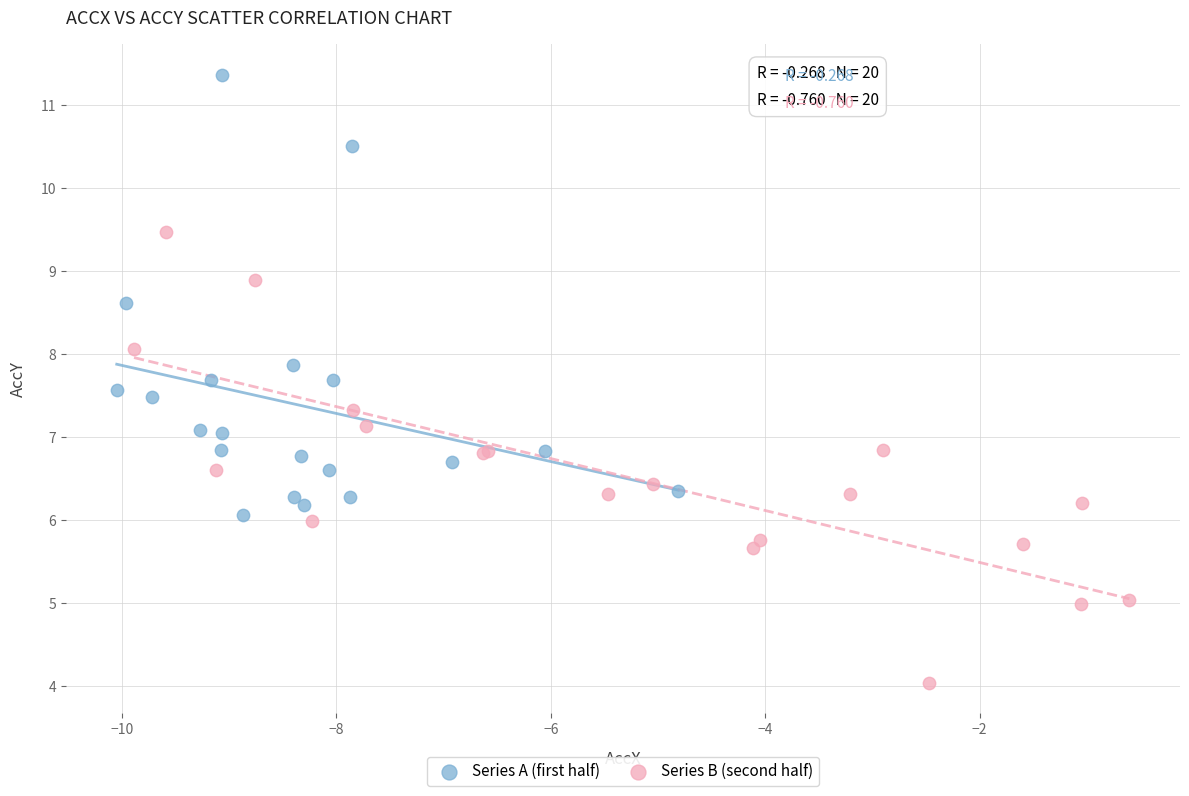

Which series reaches the minimum Y coordinate?

Series B (second half)